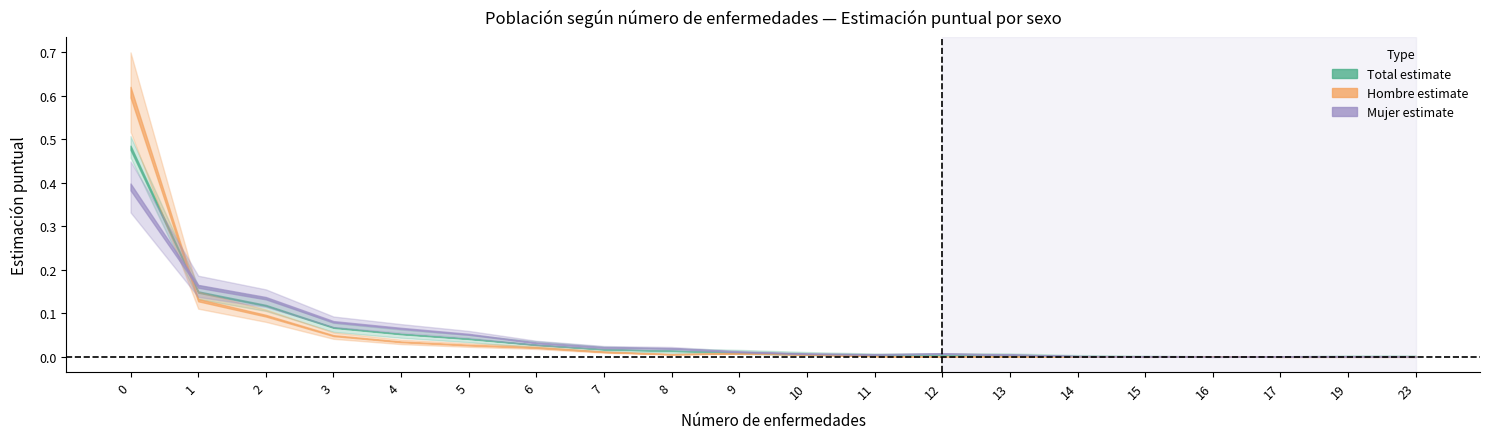

True or false: Total_lim_sup has a value of 0.1 at 0.

False